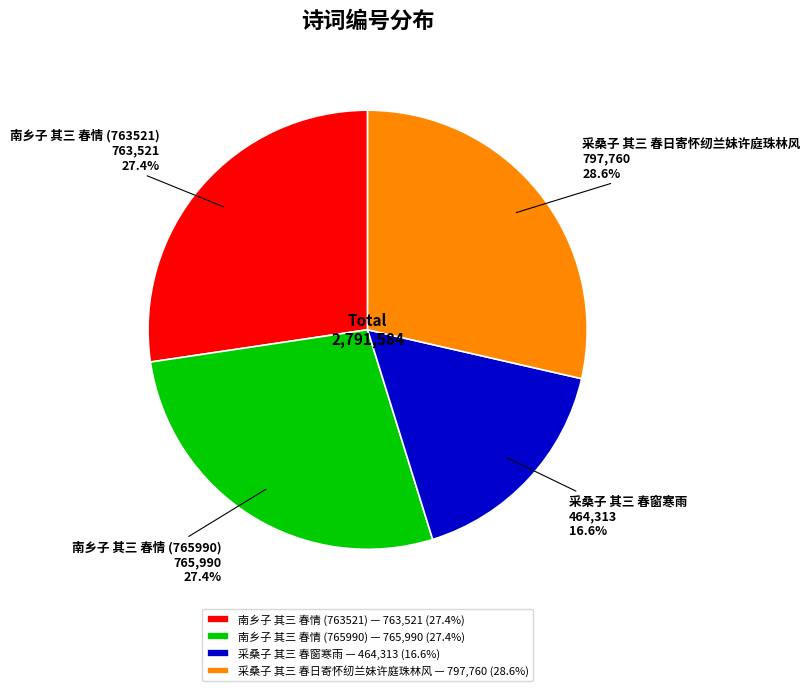

Does 采桑子 其三 春日寄怀纫兰妹许庭珠林风 represent more than half of the total?

No